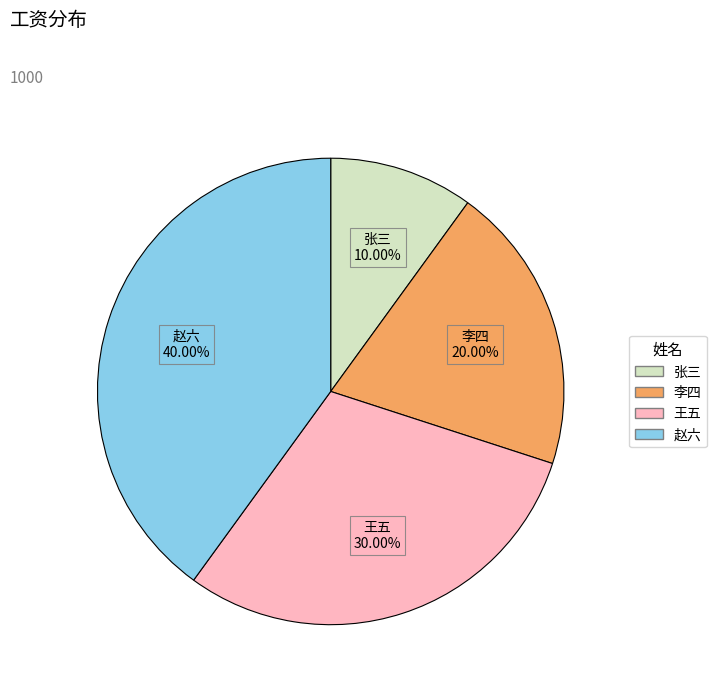

Rank the categories by value from highest to lowest.

赵六, 王五, 李四, 张三